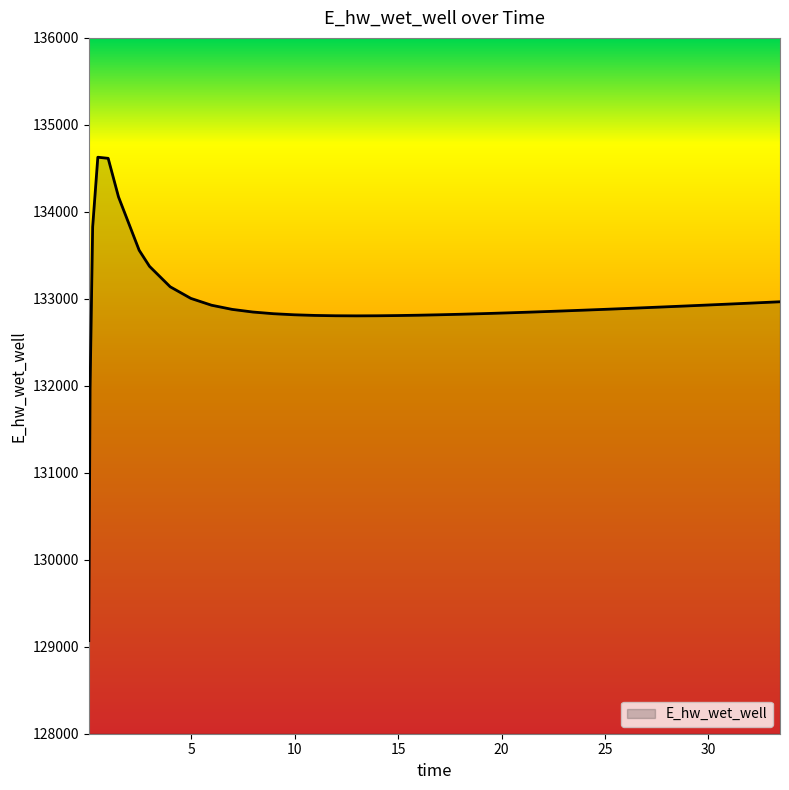

What is the difference between the maximum and minimum values?

5557.7